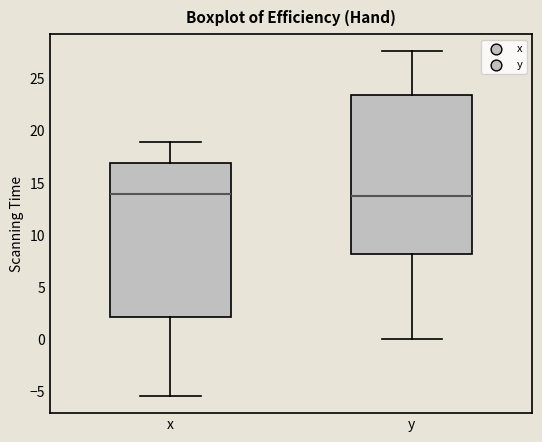

Comparing the boxes themselves (not the whiskers), which one is the tallest?

y